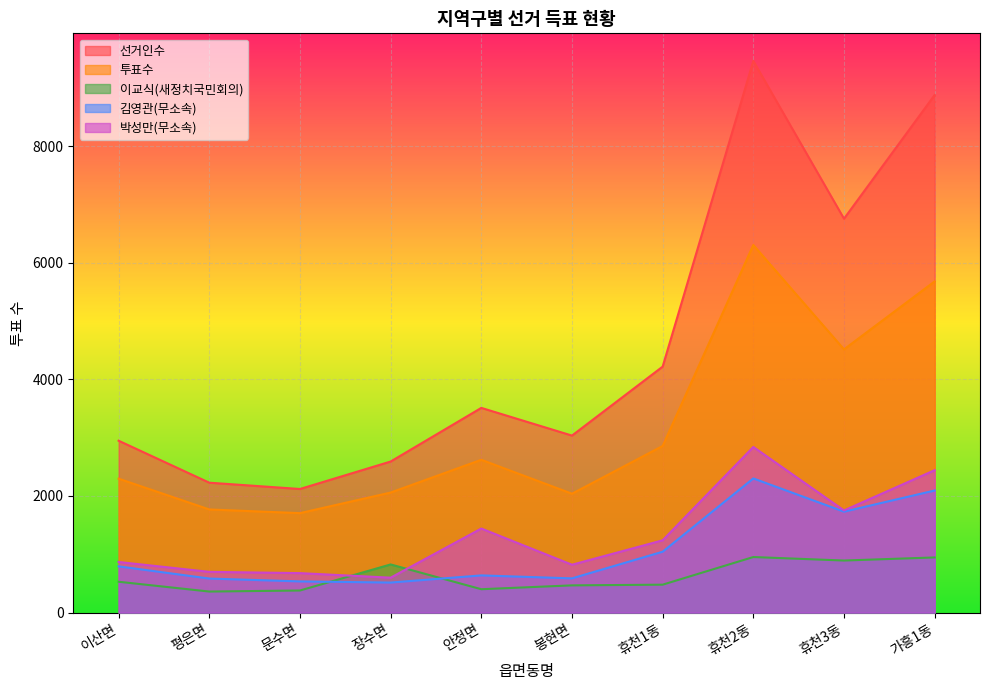

True or false: 김영관(무소속) and 박성만(무소속) intersect in this chart.

False